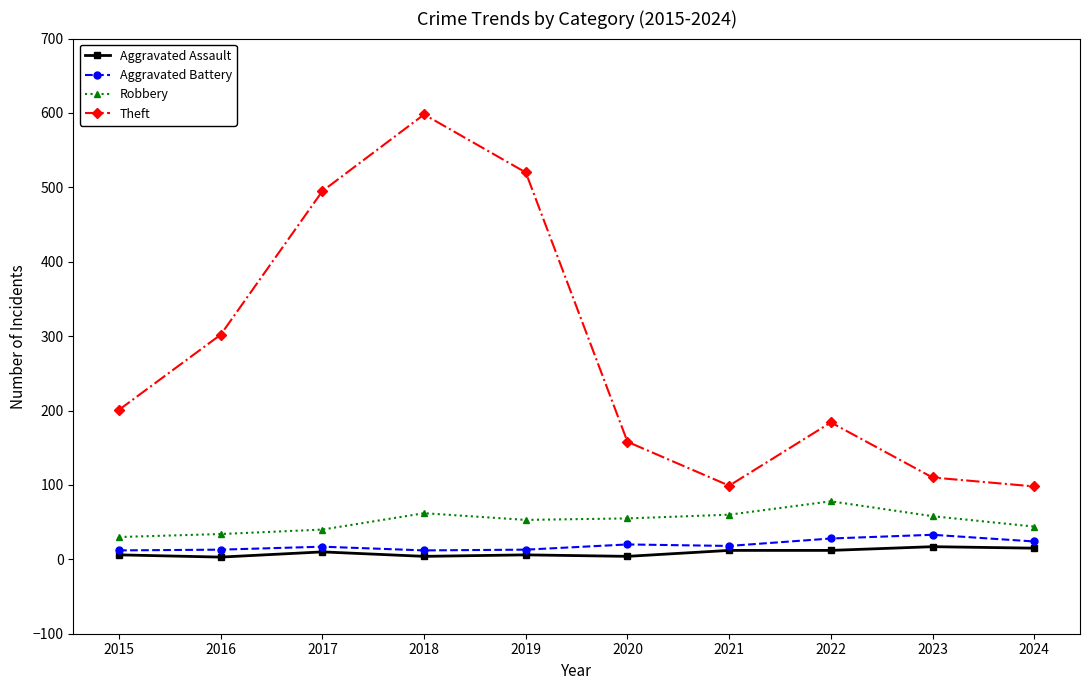

What is the spread (max minus min) of values at 2021?

87